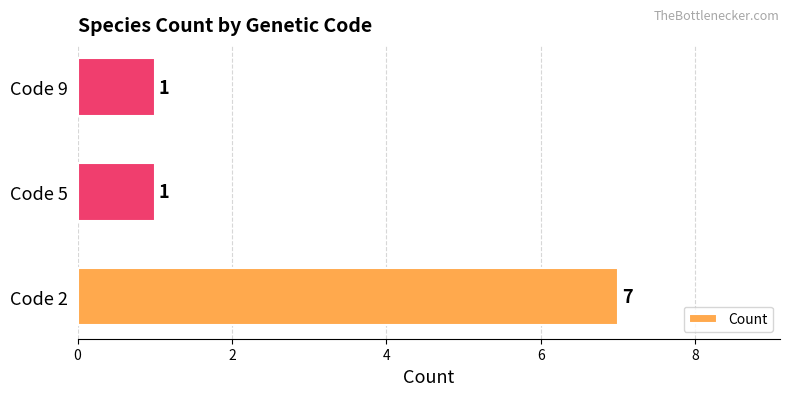

What value does the data have at Code 2?

7